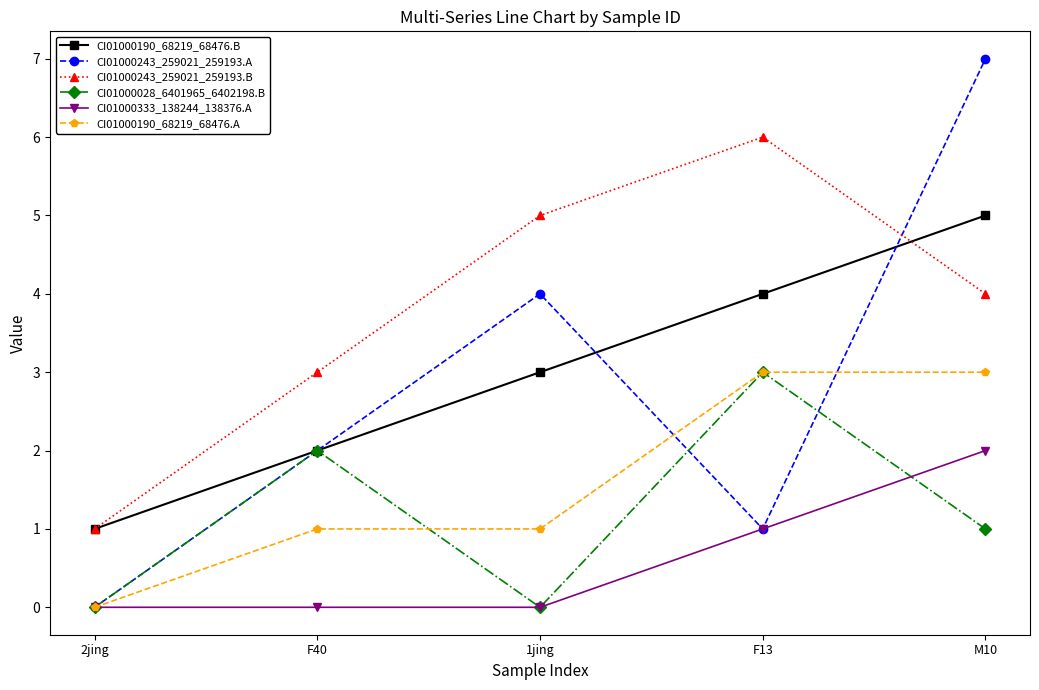

True or false: CI01000333_138244_138376.A and CI01000028_6401965_6402198.B cross at least once.

True